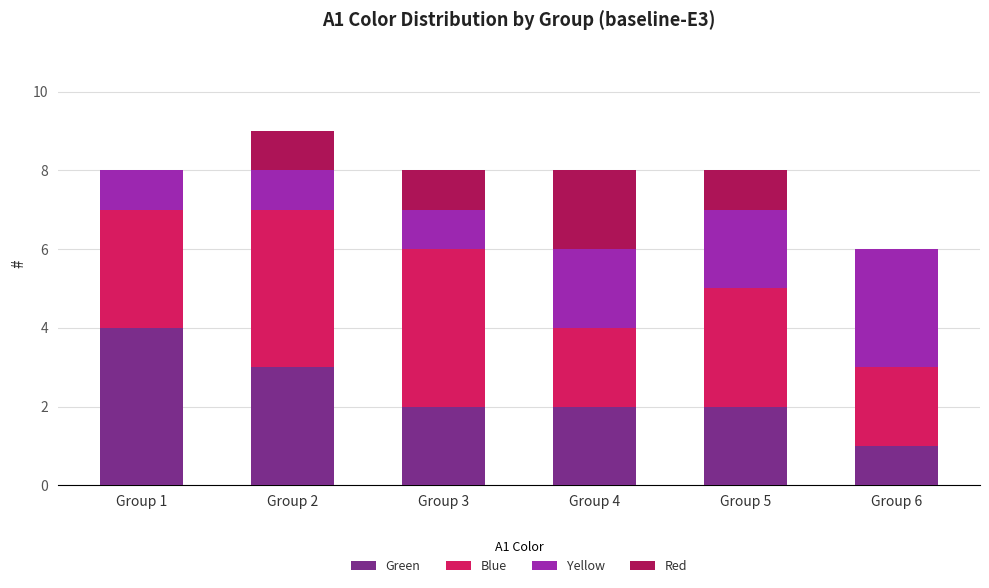

True or false: Green has a value of 3 at Group 3.

False